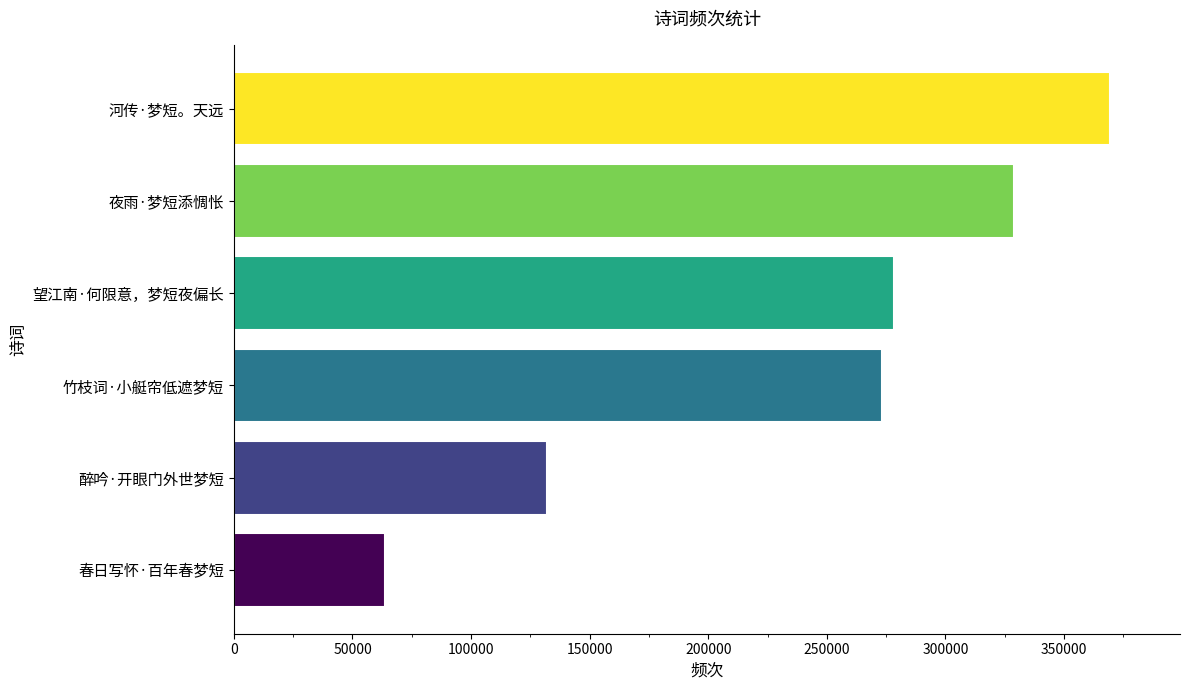

What is the change in value from 醉吟·开眼门外世梦短 to 夜雨·梦短添惆怅?

+196999